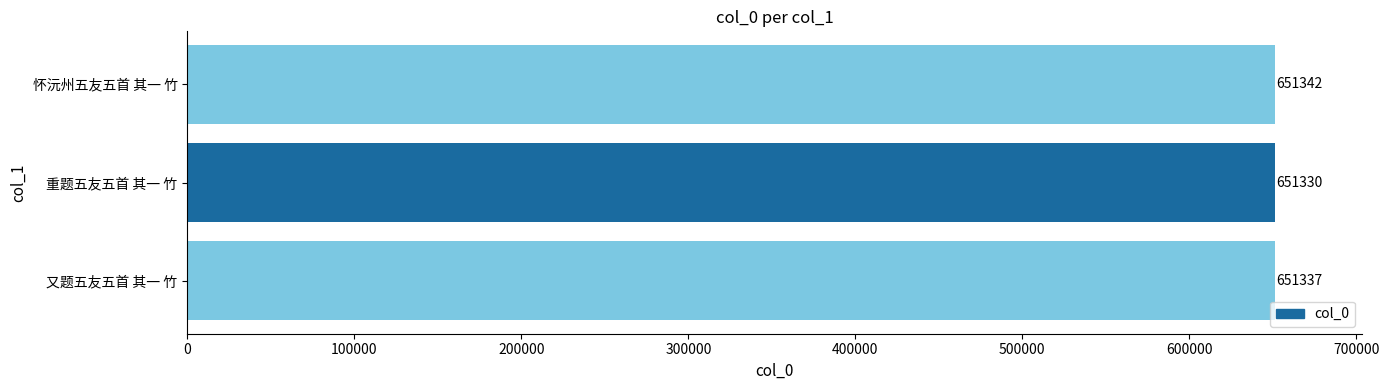

What is the change in value from 重题五友五首 其一 竹 to 怀沅州五友五首 其一 竹?

+12